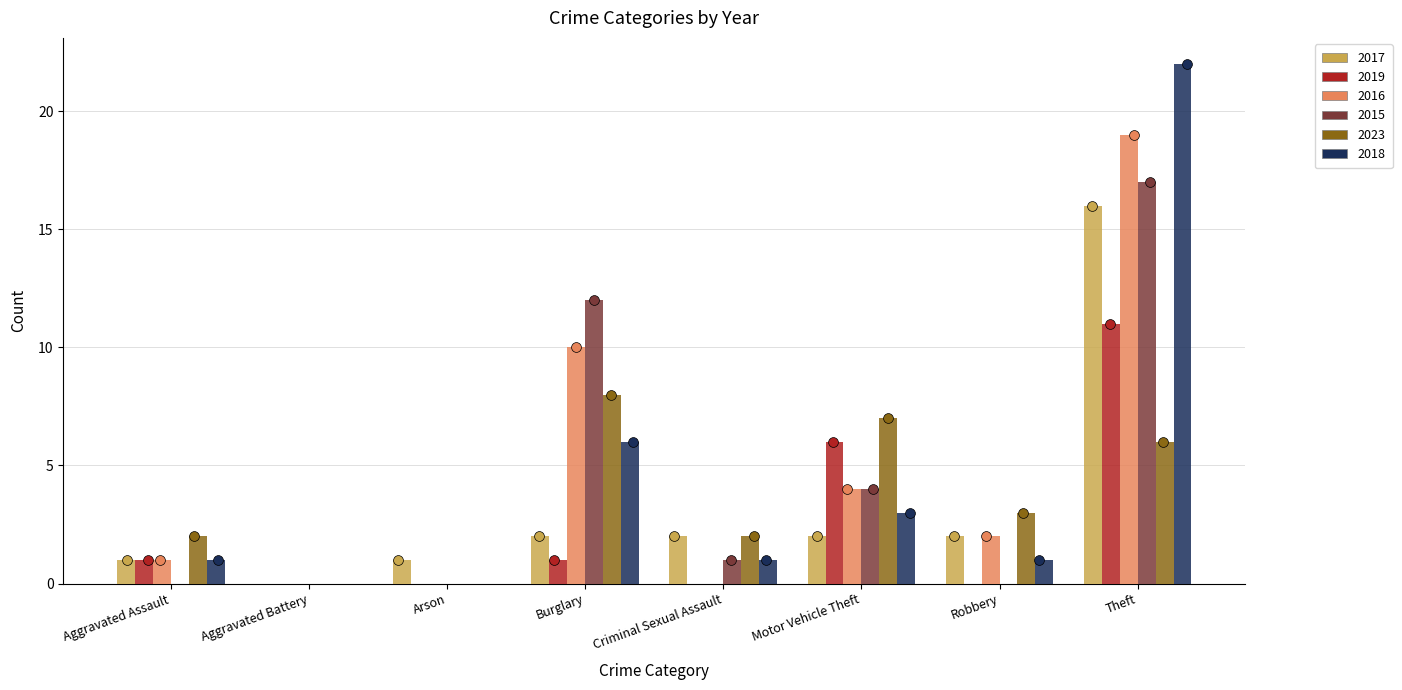

Is the value of 2019 at Theft greater than the value of 2018 at Aggravated Assault?

Yes